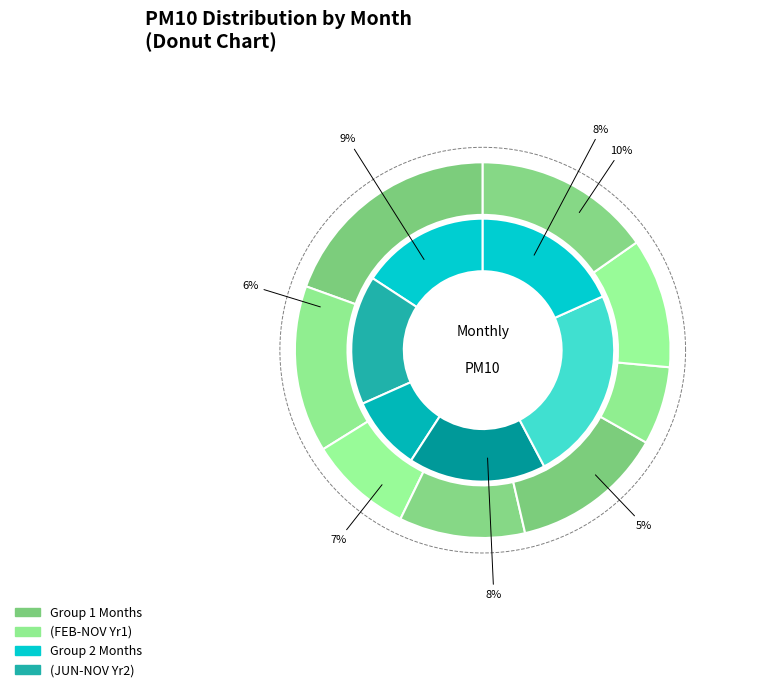

To the nearest percent, what portion does JUN(2) represent?

8%